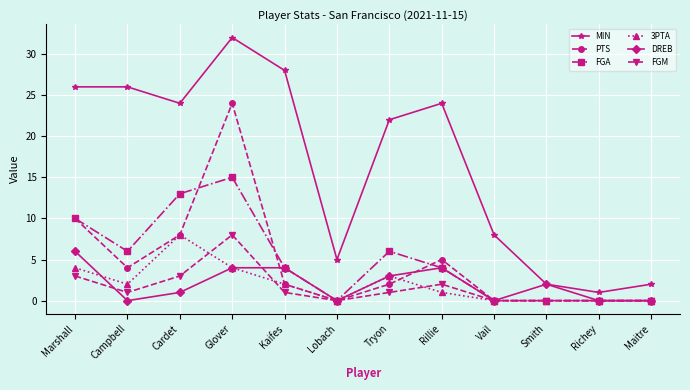

At which category does the chart reach its peak across all series?

Glover